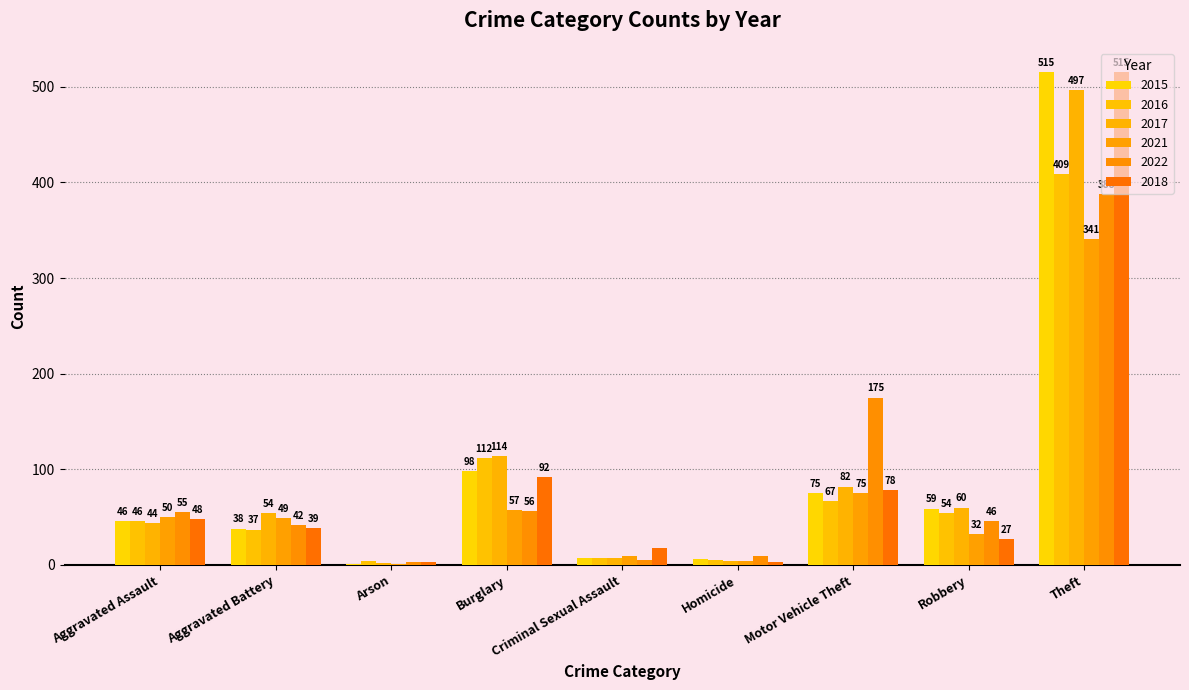

Rank the series at Burglary from highest to lowest value.

2017, 2016, 2015, 2018, 2021, 2022